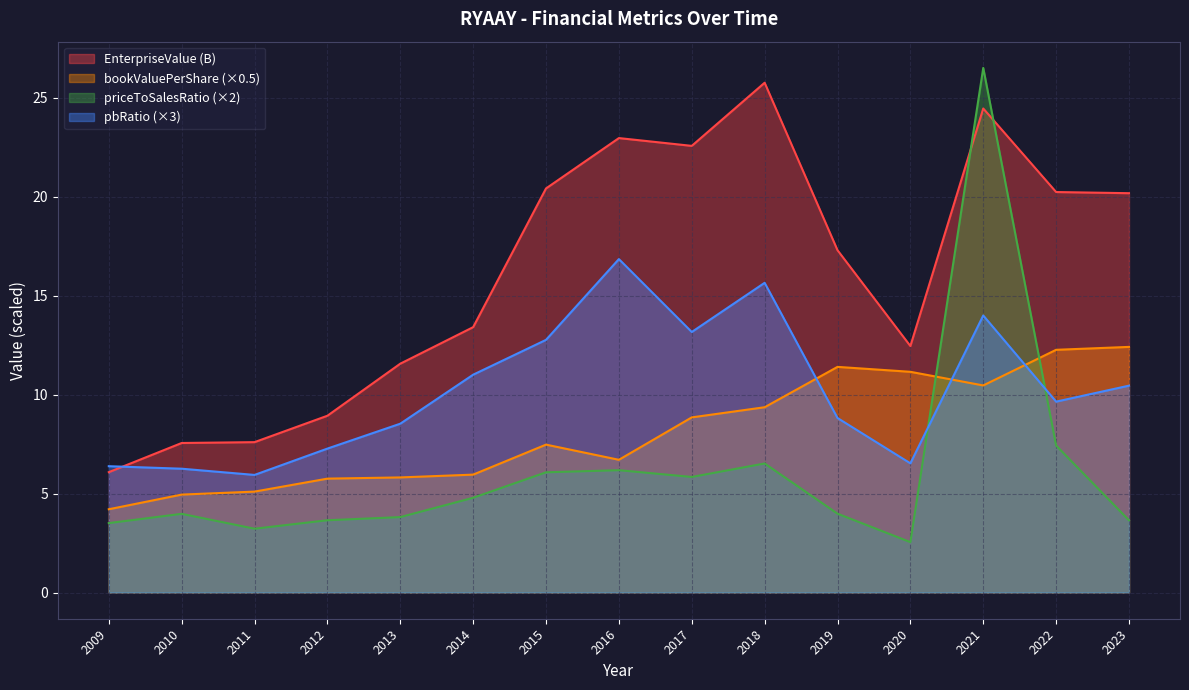

The EnterpriseValue series shows 20.2 at 2022. True or false?

True